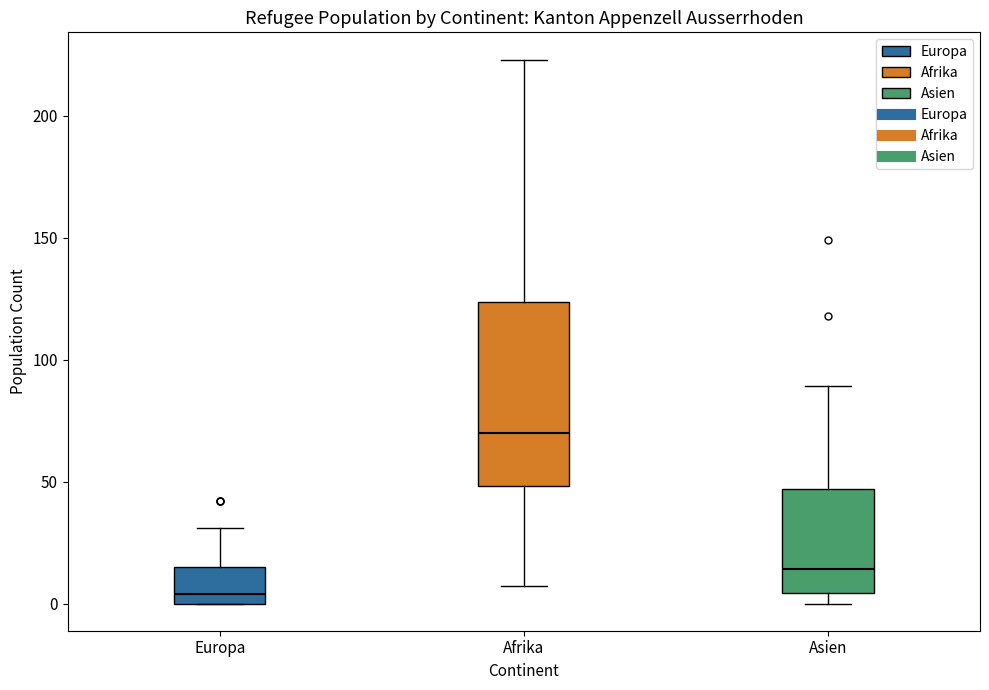

Reading left to right, transcribe this box plot: for each box, give where its median line is, the range the box spans, and where its two whiskers end, as read against the y-axis. The values are not printed on the chart, so give them approximately, as read against the axis.

Europa: median 5, box 0 to 15, whiskers 0 to 30
Afrika: median 70, box 50 to 125, whiskers 5 to 225
Asien: median 15, box 5 to 45, whiskers 0 to 90